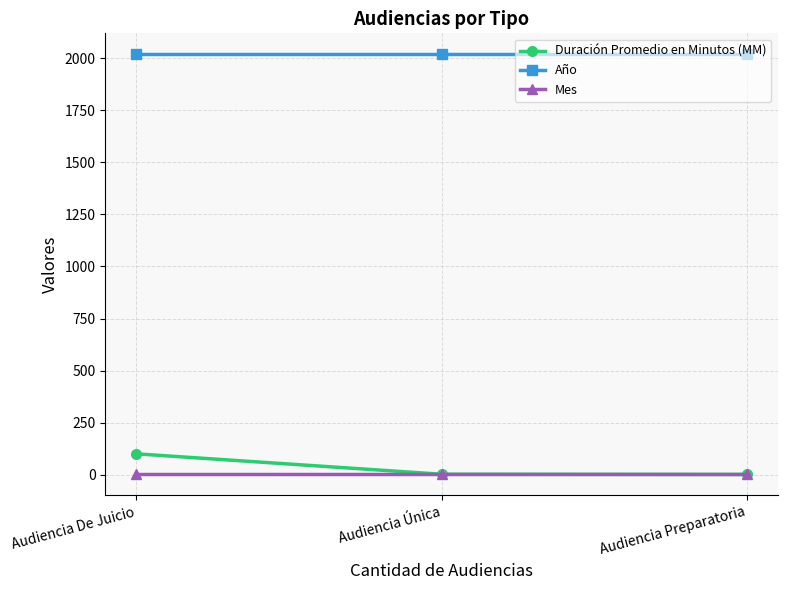

What is the difference between the highest and lowest values at Audiencia De Juicio?

2013